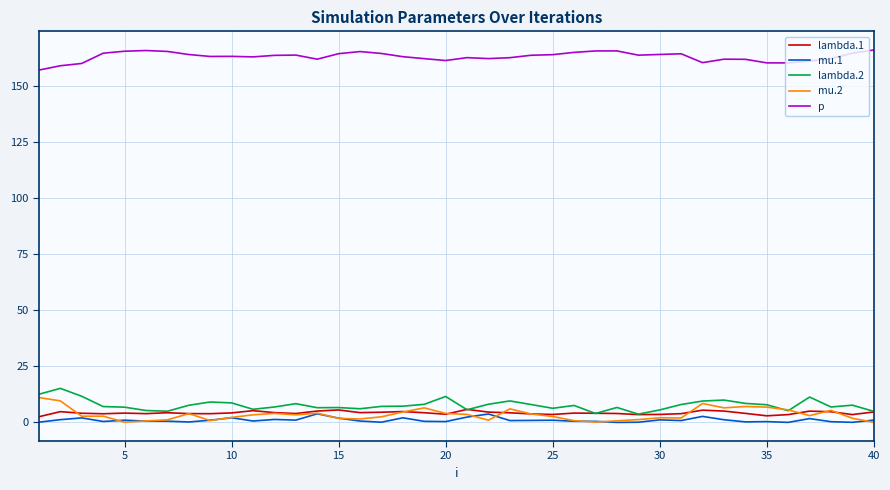

Which series has the largest total across all categories?

p